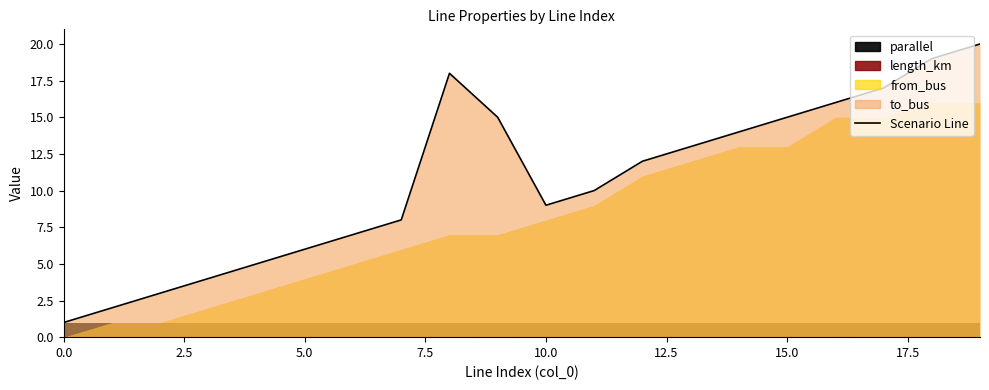

Reading left to right, what are all the values shown in this chart?

length_km: 0=0.0	1=0.0	2=0.1	3=0.0	4=0.0	5=0.0	6=0.0	7=0.0	8=0.0	9=0.1	10=0.0	11=0.0	12=0.0	13=0.0	14=0.0	15=0.0	16=0.1	17=0.0	18=0.0	19=0.0
to_bus: 0=1.0	1=2.0	2=3.0	3=4.0	4=5.0	5=6.0	6=7.0	7=8.0	8=18.0	9=15.0	10=9.0	11=10.0	12=12.0	13=13.0	14=14.0	15=15.0	16=16.0	17=17.0	18=19.0	19=20.0
from_bus: 0=0.0	1=1.0	2=1.0	3=2.0	4=3.0	5=4.0	6=5.0	7=6.0	8=7.0	9=7.0	10=8.0	11=9.0	12=11.0	13=12.0	14=13.0	15=13.0	16=15.0	17=15.0	18=16.0	19=16.0
parallel: 0=1.0	1=1.0	2=1.0	3=1.0	4=1.0	5=1.0	6=1.0	7=1.0	8=1.0	9=1.0	10=1.0	11=1.0	12=1.0	13=1.0	14=1.0	15=1.0	16=1.0	17=1.0	18=1.0	19=1.0